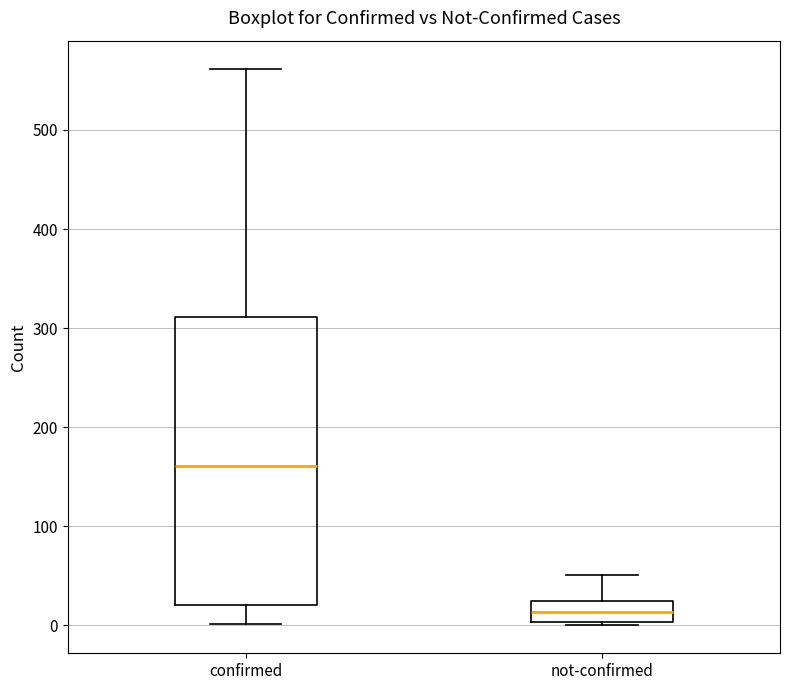

Which box's median line is the highest?

confirmed